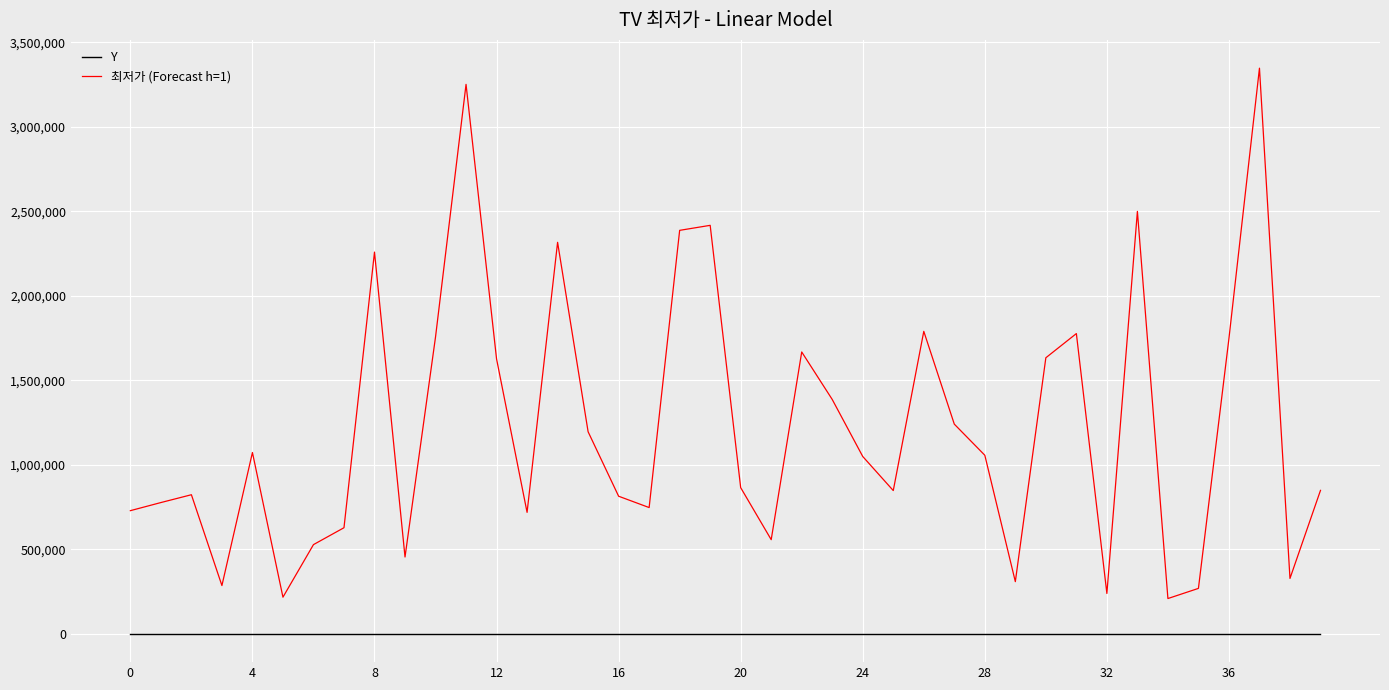

How many series are shown in this chart?

2